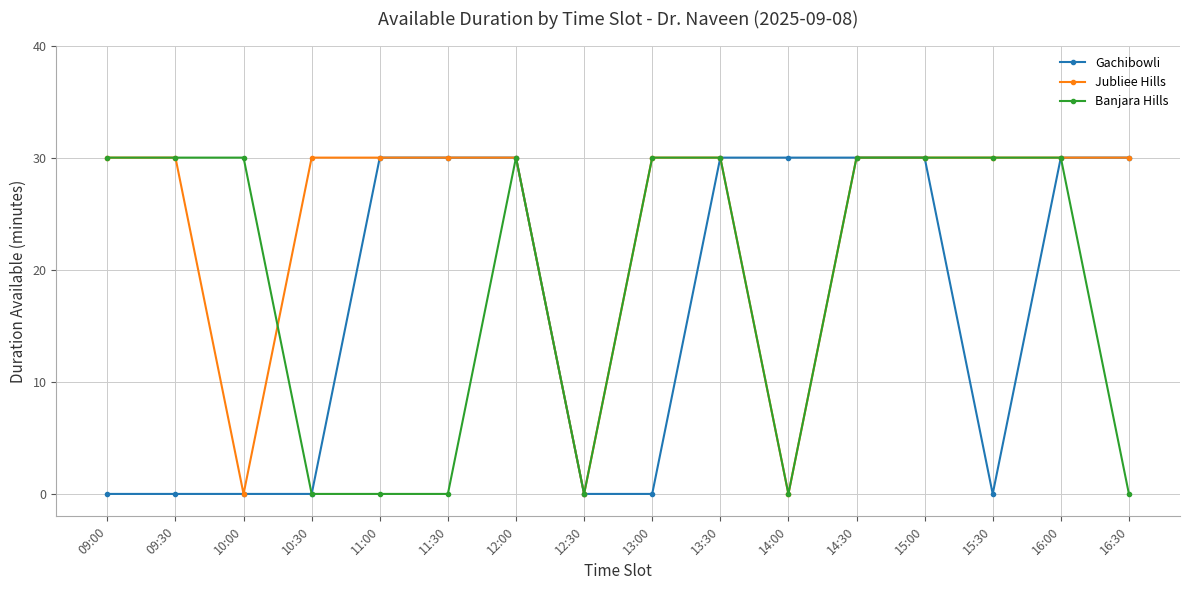

Between 10:30 and 11:30, which series saw the biggest shift?

Gachibowli